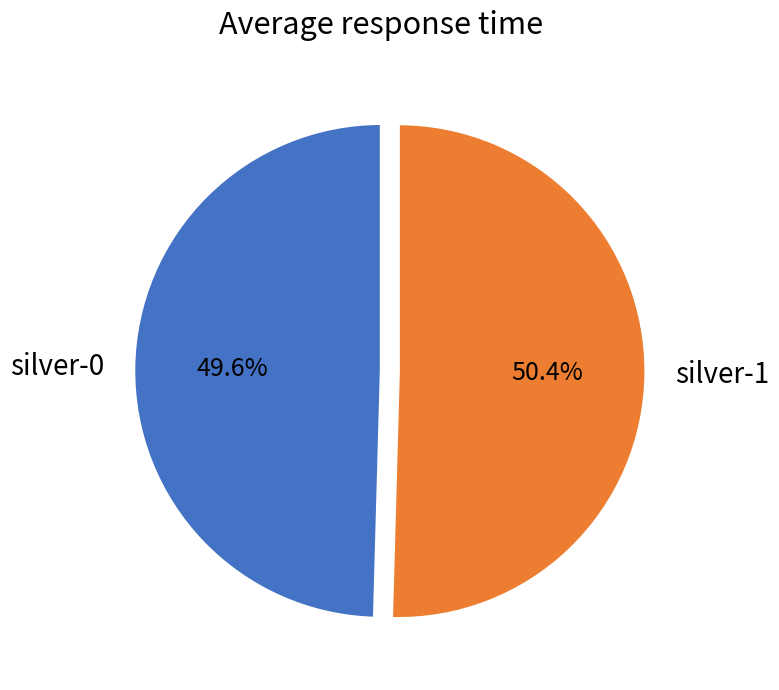

True or false: silver-0 accounts for 50% of the total.

True